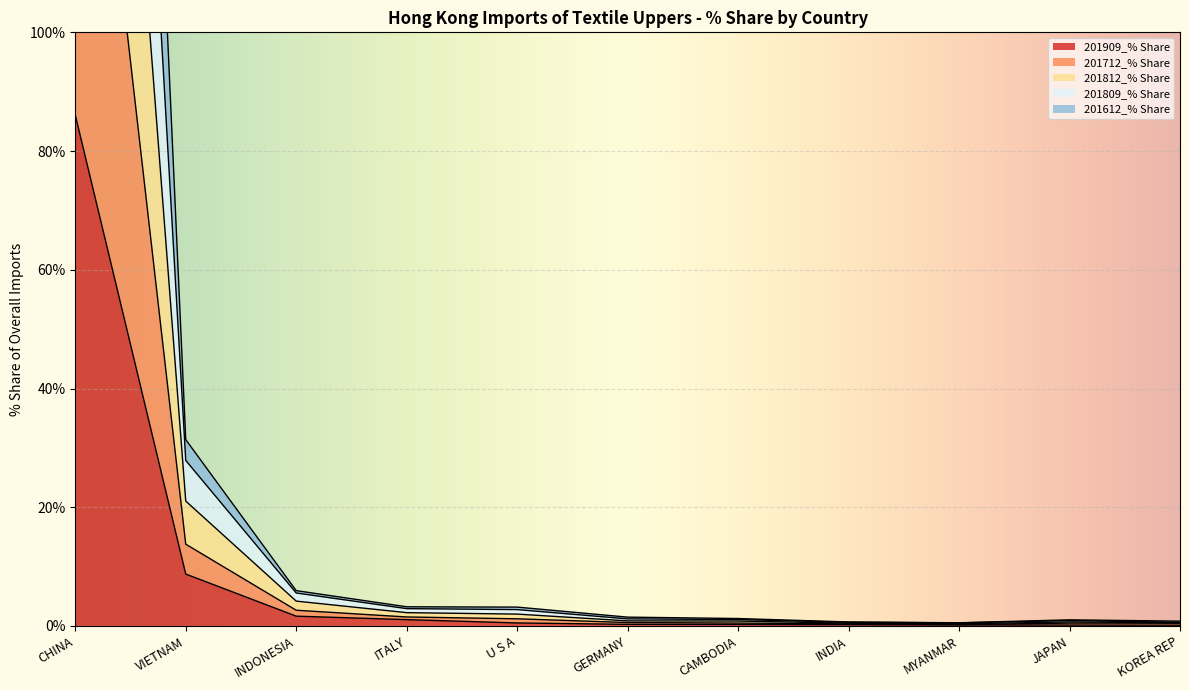

At which category is the sum across all series the highest?

CHINA